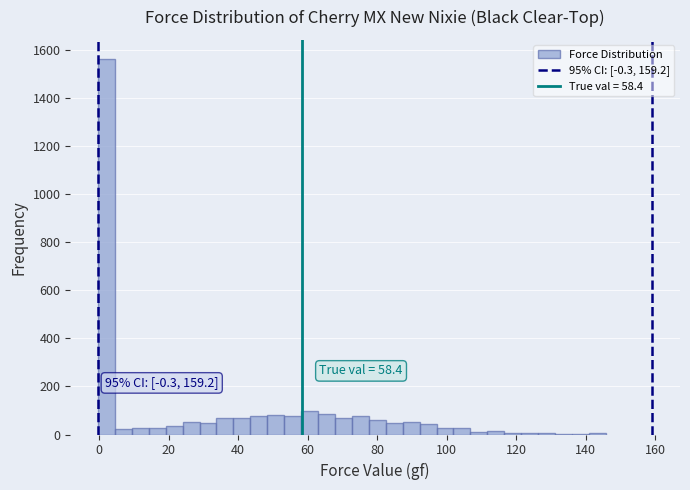

Read against the x-axis, roughly where is the centre of the tallest bar?

2